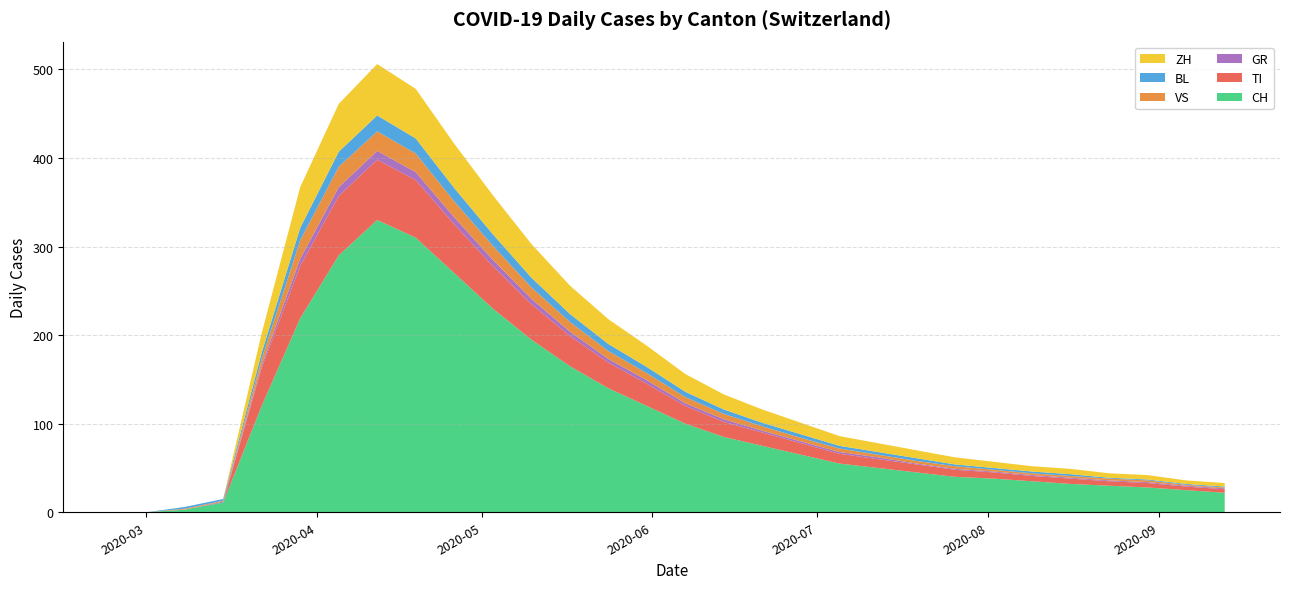

Reading right to left, what are all the values shown in this chart?

CH: 22	25	28	30	32	35	38	40	45	50	55	65	75	85	100	120	140	165	195	230	270	310	330	290	219	120	11	3	0	0
TI: 4	4	5	5	6	6	7	8	9	10	11	13	15	17	20	25	29	34	40	48	55	65	68	67	59	43	0	0	0	0
GR: 1	1	1	1	1	1	1	1	1	2	2	2	2	3	3	4	4	5	6	7	8	9	10	10	8	3	1	0	0	0
VS: 1	1	2	2	2	2	2	3	3	3	4	4	5	6	7	8	9	11	13	16	18	21	22	23	21	7	1	1	0	0
BL: 1	1	1	1	2	2	2	2	3	3	3	4	4	5	6	7	8	9	11	13	15	17	18	17	14	7	2	2	0	0
ZH: 4	4	5	5	6	6	7	8	9	10	11	13	15	17	20	24	28	32	38	44	50	56	58	54	46	22	0	0	0	0